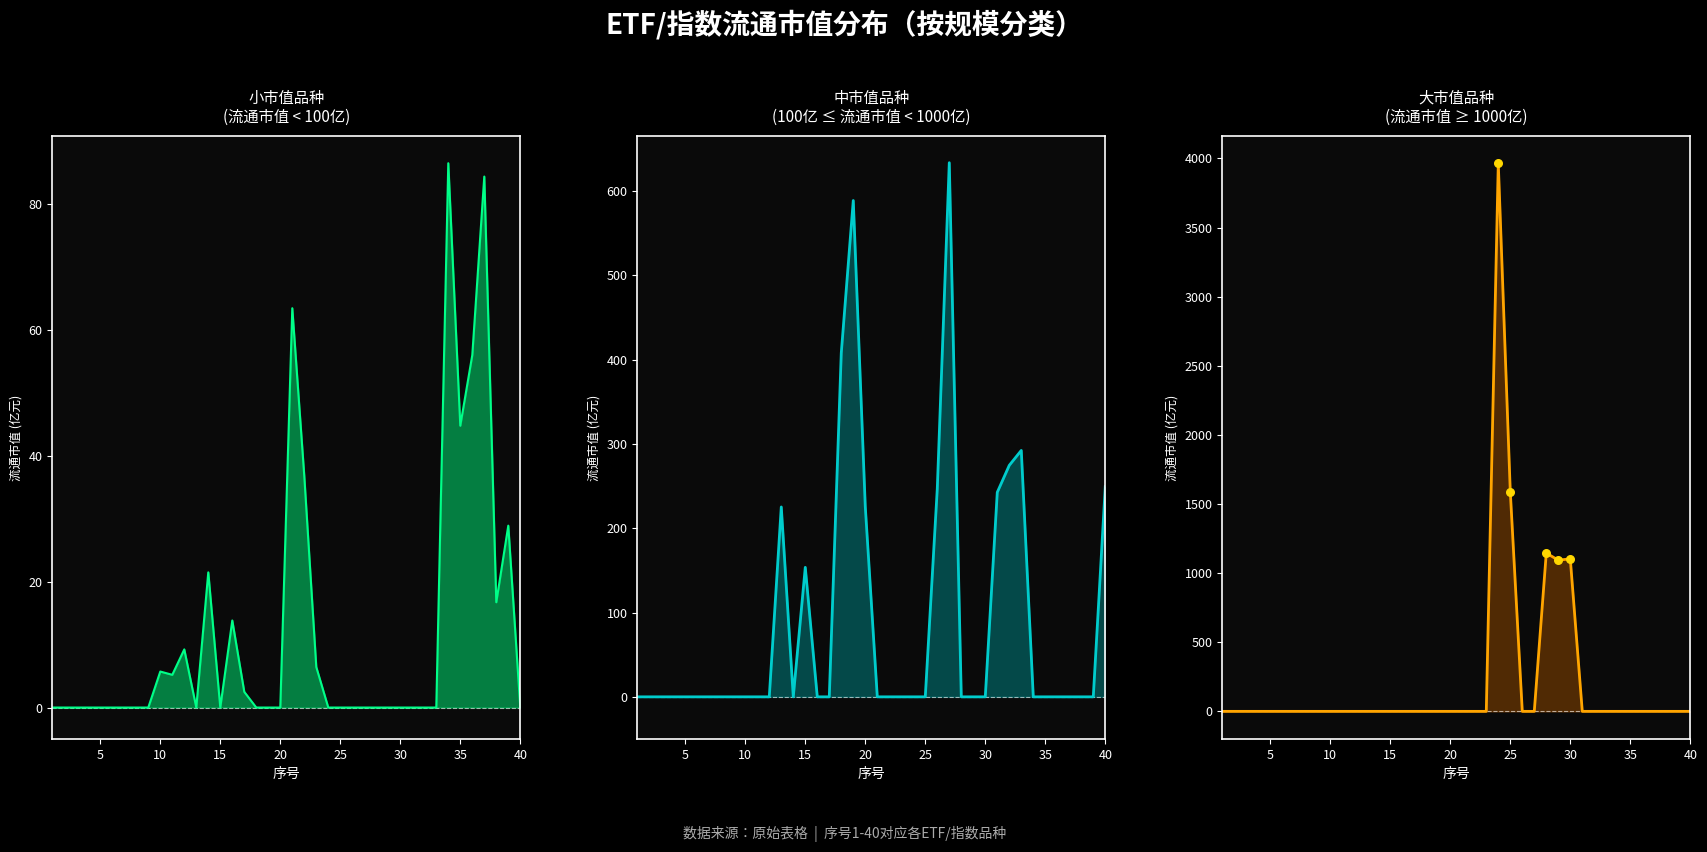

Which series has the largest total across all categories?

大市值品种